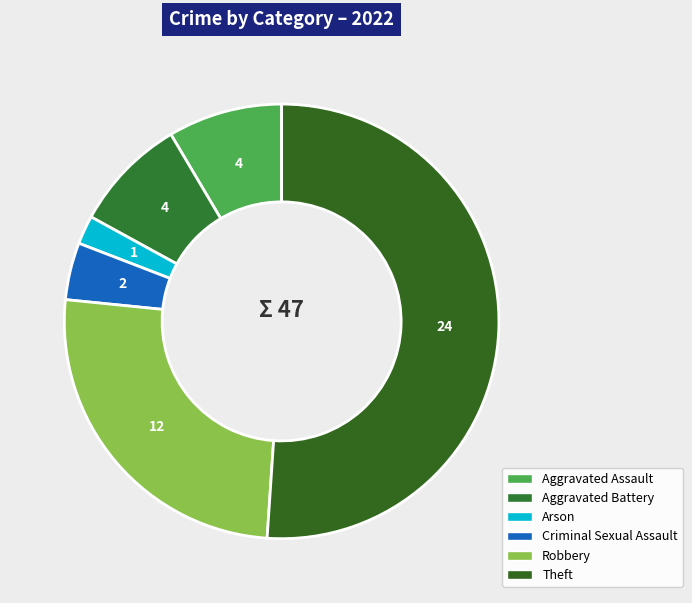

Is there any slice that represents more than half of the pie?

Yes